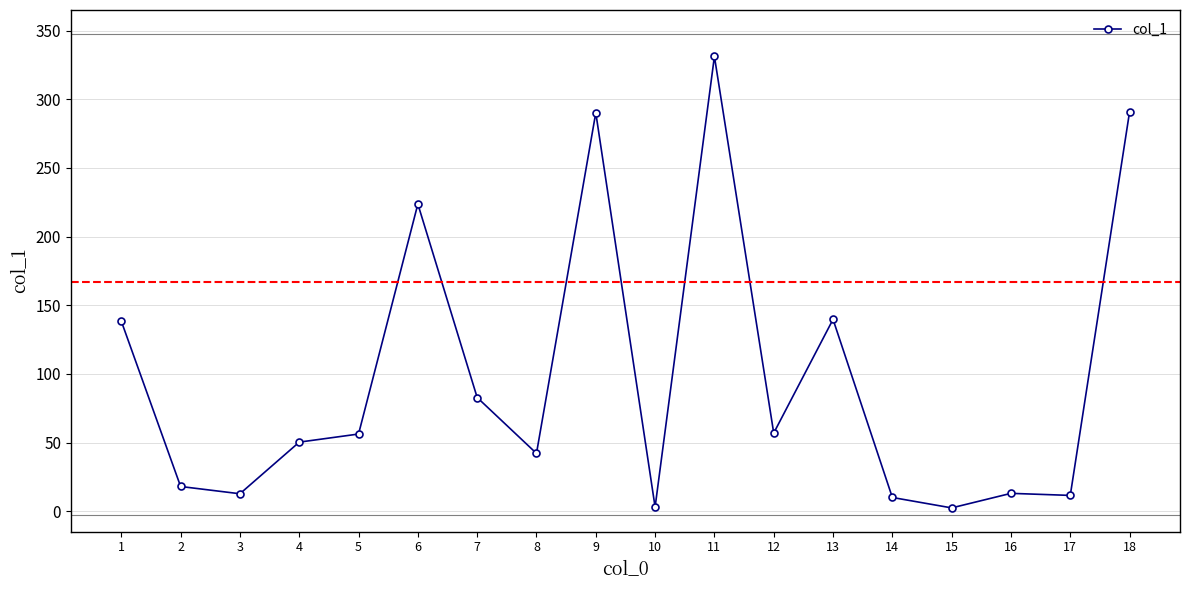

What is the difference between the maximum and second lowest values?

328.2